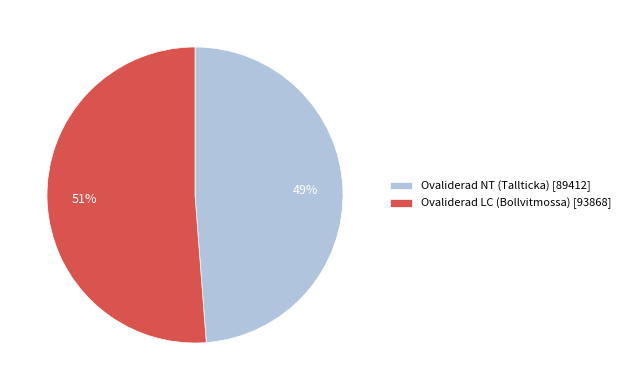

Count the number of slices in the pie.

2